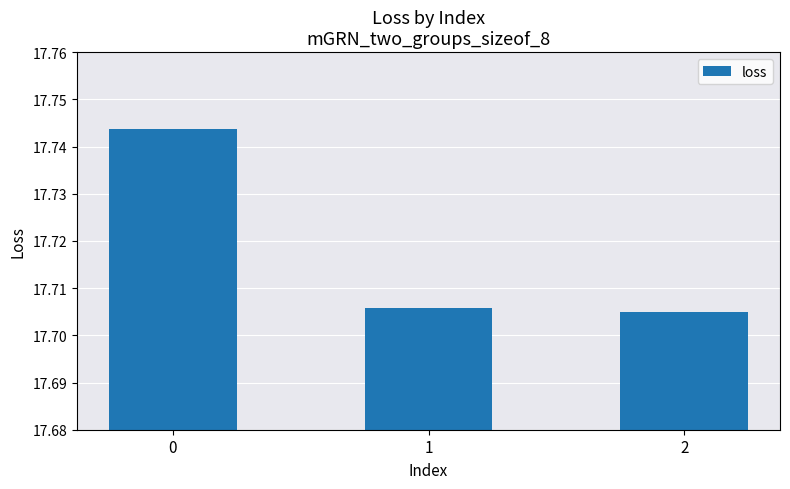

The value at 1 is 6.0. True or false?

False